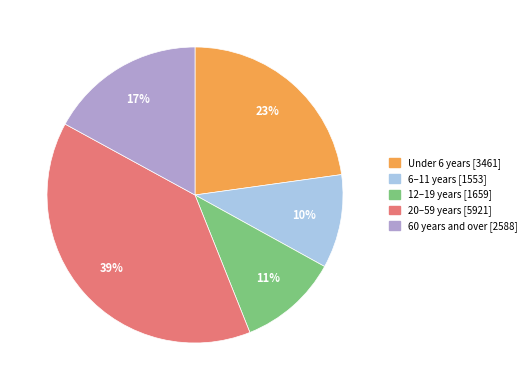

Which slice is the smallest?

6–11 years